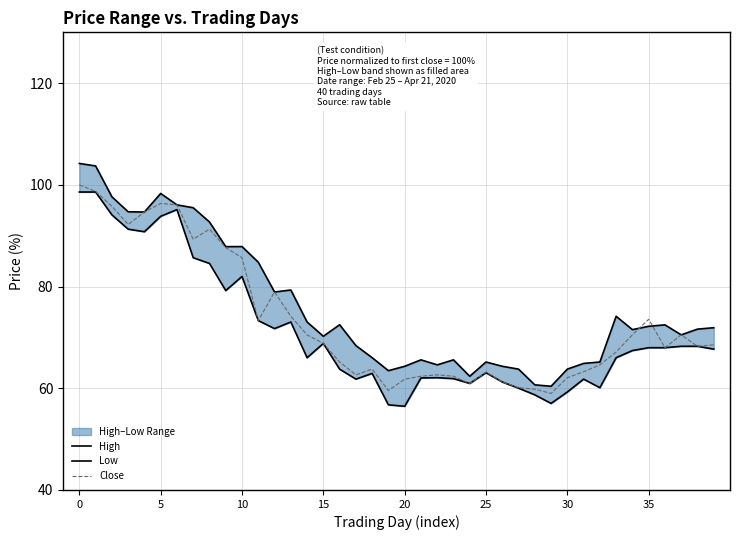

What is the difference between the Close values at 8 and 25?

28.1